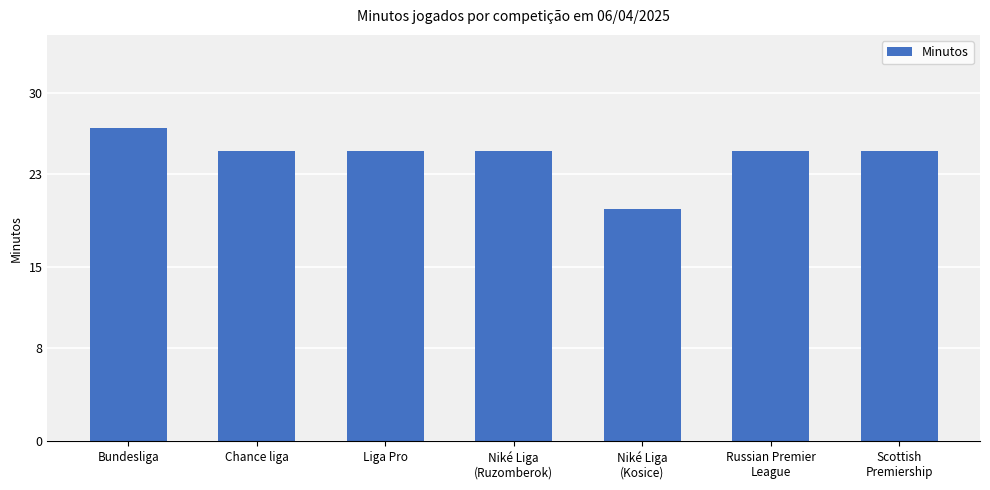

What is the sum of all values?

172